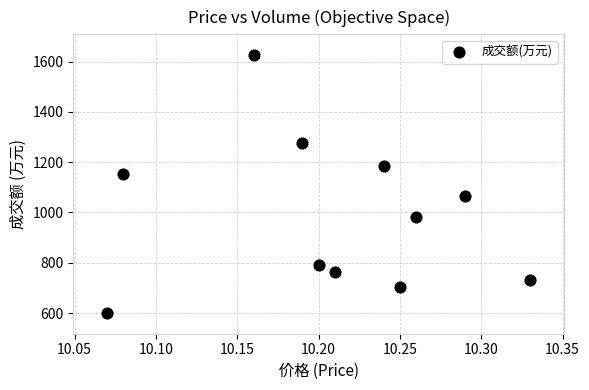

What is the range of Y values (max minus min)?

1026